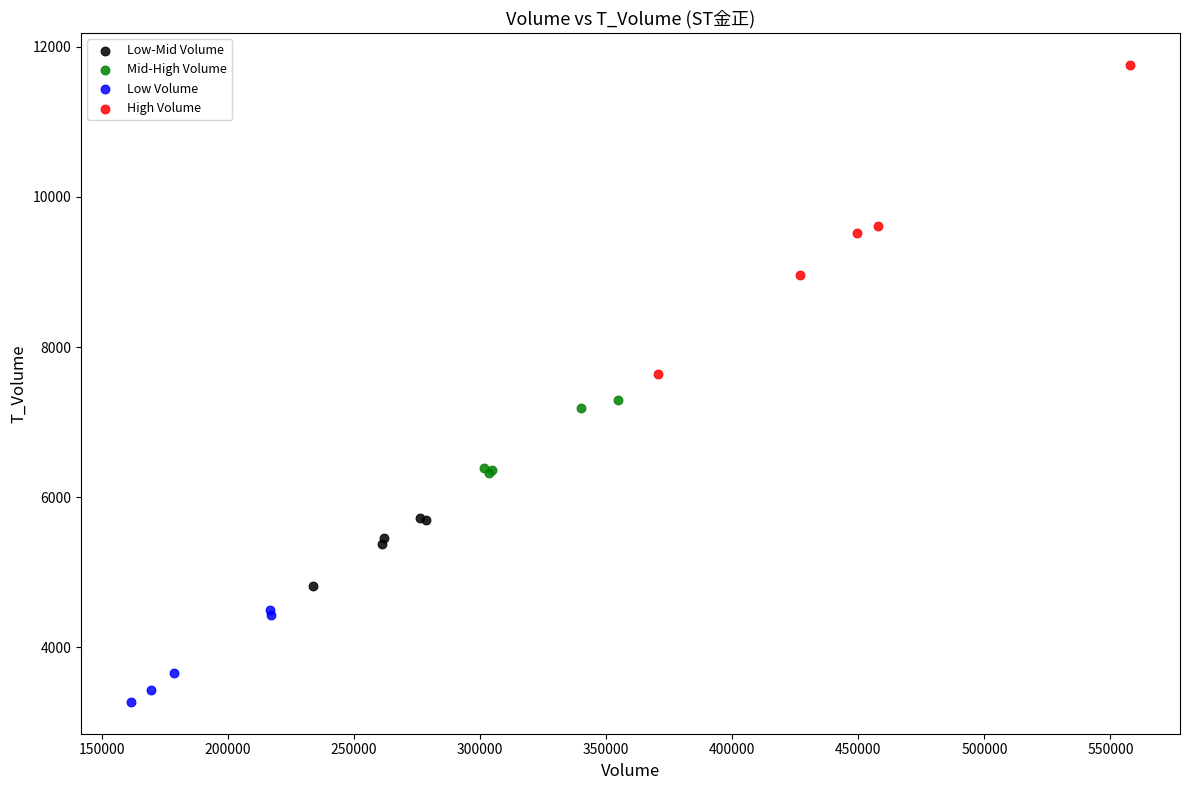

What are all the series names shown in the legend?

Low-Mid Volume, Mid-High Volume, Low Volume, High Volume